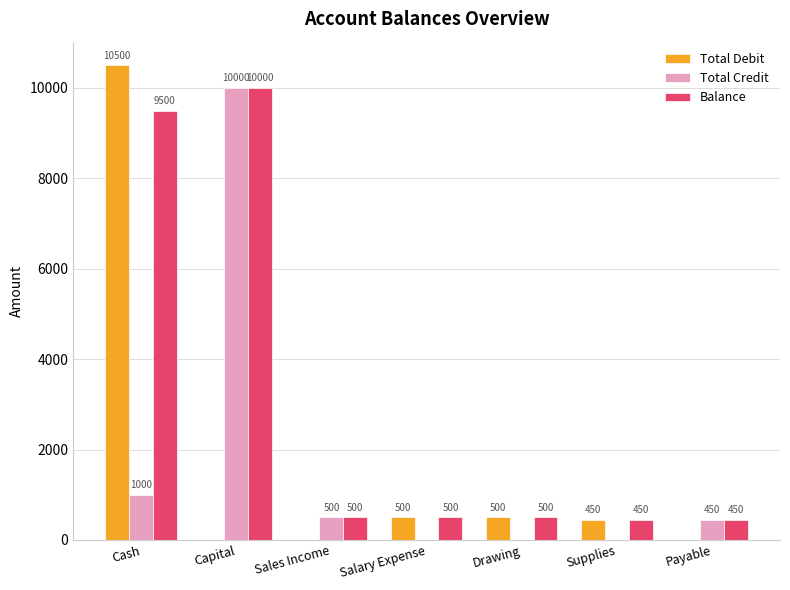

Are the bars grouped side by side (vs. stacked)?

Yes